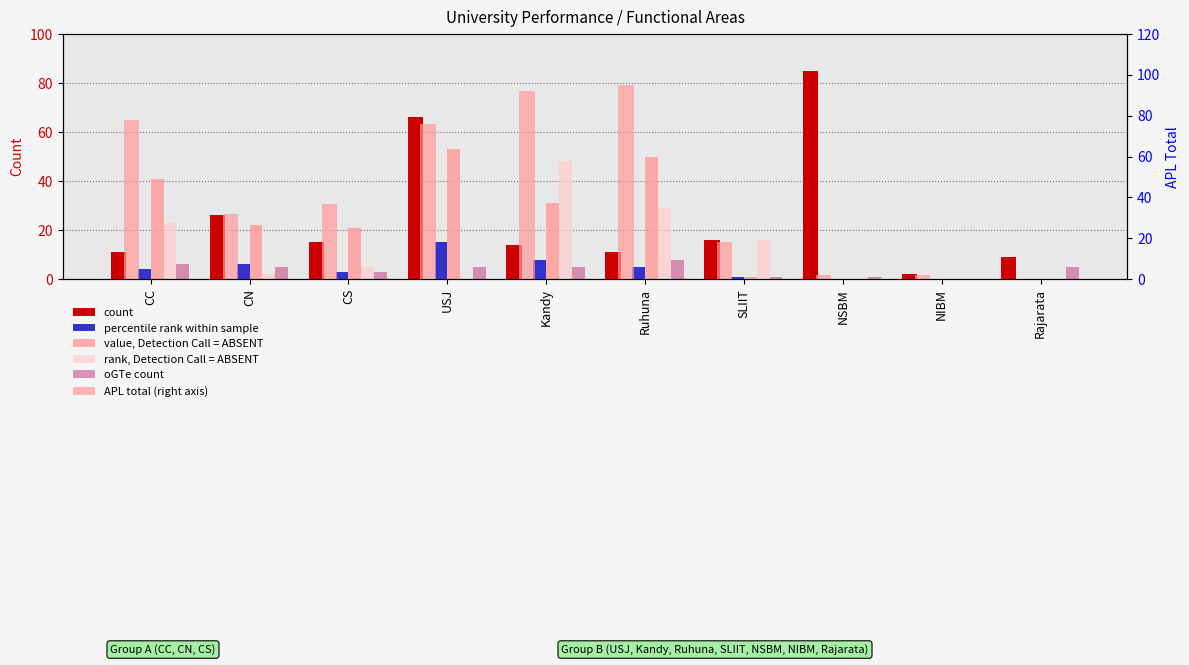

Rank the series by their maximum value, from highest to lowest.

APL Total, oGV (SU), iGV (APL), iGTa (APL), oGTa (APL), oGTe (SU)